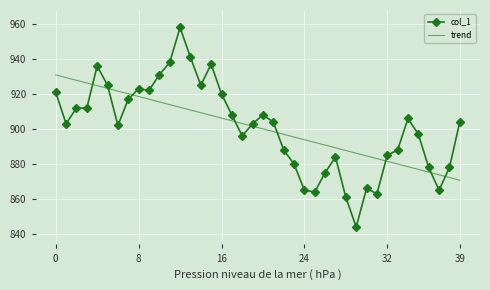

Which series has the widest spread of values?

col_1